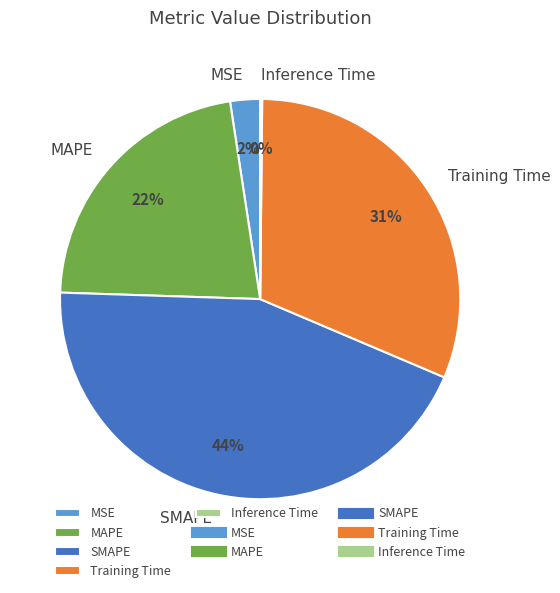

What percentage is the MAPE slice, to the nearest percent?

22%